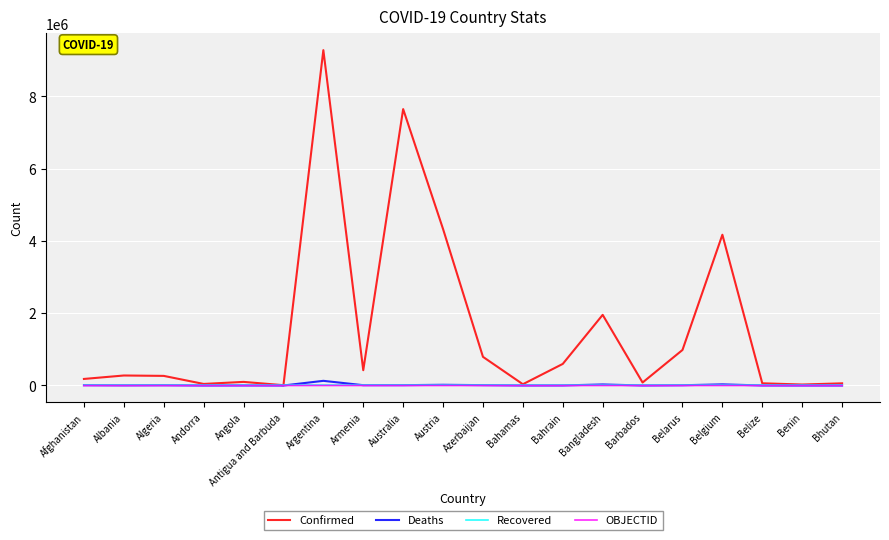

At how many categories does at least one series exceed 6136972?

2